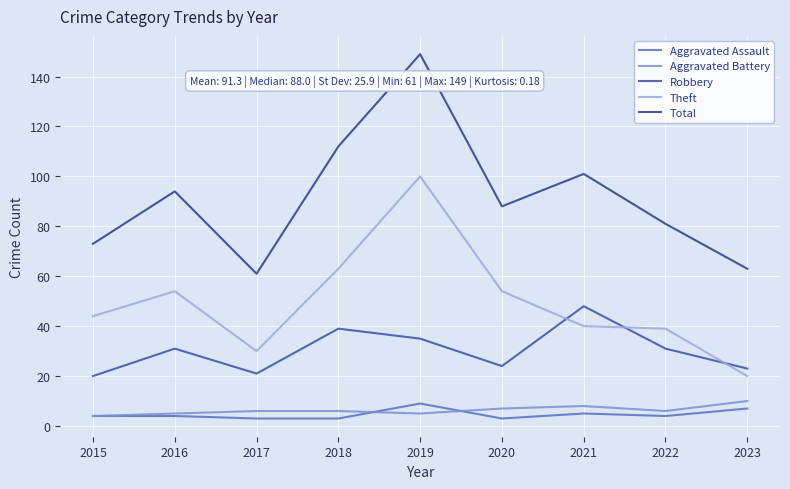

Is this an area chart (filled region under the line)?

No